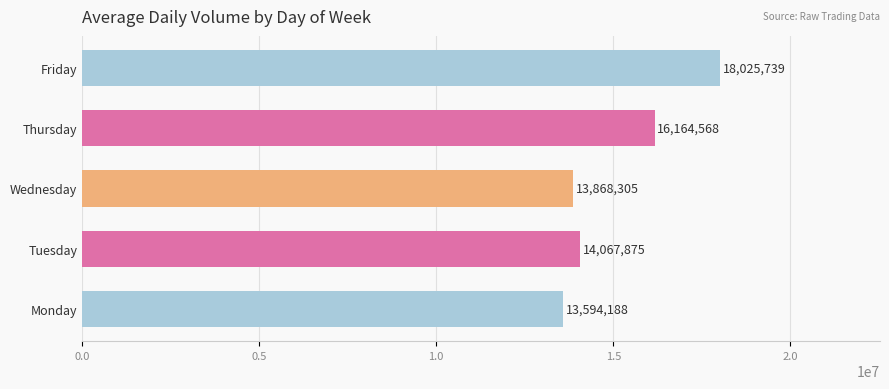

Are the bars horizontal?

Yes